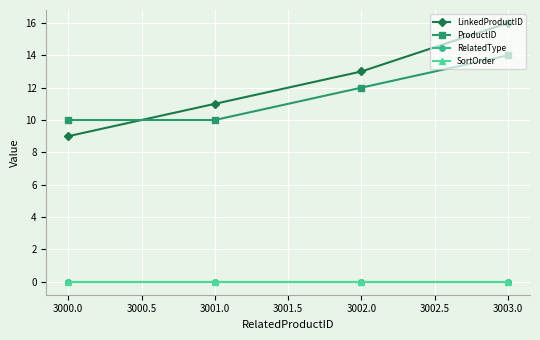

True or false: ProductID and SortOrder cross at least once.

False